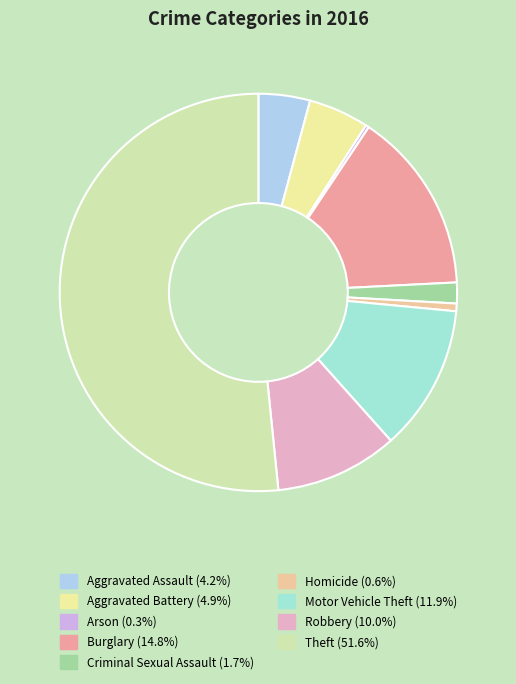

Which category accounts for the majority?

Theft